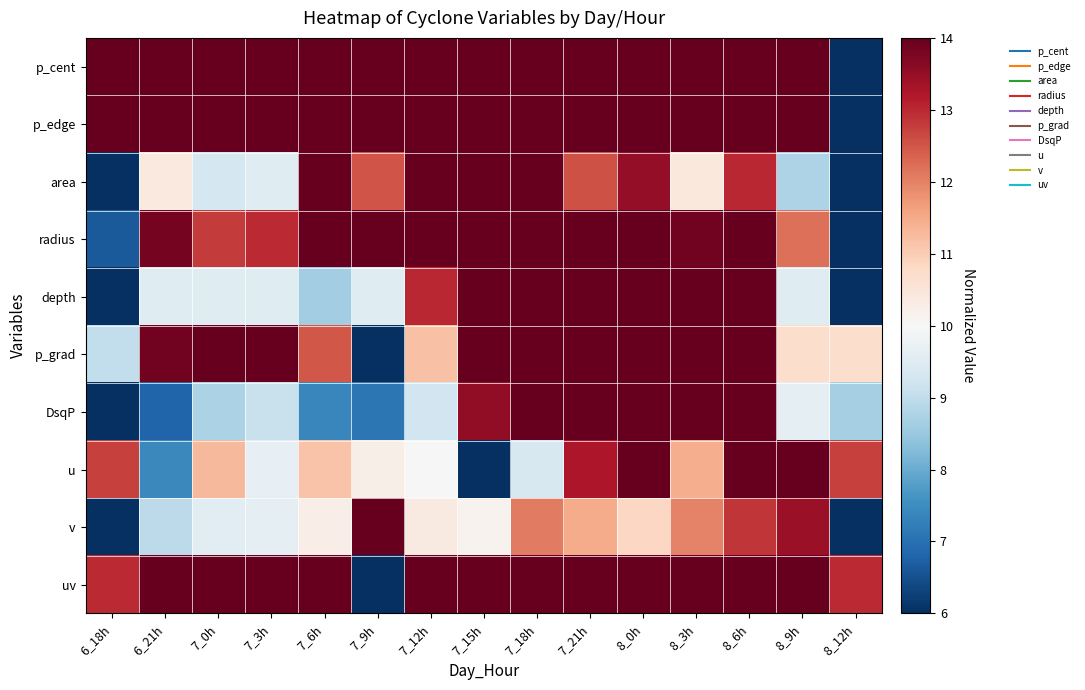

Reading right to left, extract all data points from this chart.

p_cent: 8_12h=6.0	8_9h=19.9	8_6h=19.8	8_3h=19.8	8_0h=19.8	7_21h=19.8	7_18h=19.8	7_15h=19.8	7_12h=19.9	7_9h=19.9	7_6h=19.9	7_3h=19.9	7_0h=20.0	6_21h=20.0	6_18h=20.0
p_edge: 8_12h=6.0	8_9h=19.9	8_6h=19.9	8_3h=19.9	8_0h=19.9	7_21h=19.9	7_18h=19.9	7_15h=19.9	7_12h=19.9	7_9h=19.9	7_6h=19.9	7_3h=20.0	7_0h=20.0	6_21h=20.0	6_18h=20.0
area: 8_12h=6.0	8_9h=8.8	8_6h=13.0	8_3h=10.4	8_0h=13.5	7_21h=12.5	7_18h=20.0	7_15h=16.8	7_12h=15.7	7_9h=12.5	7_6h=16.0	7_3h=9.5	7_0h=9.3	6_21h=10.4	6_18h=6.0
radius: 8_12h=6.0	8_9h=12.2	8_6h=15.9	8_3h=13.9	8_0h=16.3	7_21h=15.6	7_18h=20.0	7_15h=18.3	7_12h=17.7	7_9h=15.5	7_6h=17.8	7_3h=13.0	7_0h=12.8	6_21h=13.8	6_18h=6.6
depth: 8_12h=6.0	8_9h=9.5	8_6h=16.5	8_3h=16.5	8_0h=20.0	7_21h=20.0	7_18h=20.0	7_15h=16.5	7_12h=13.0	7_9h=9.5	7_6h=8.6	7_3h=9.5	7_0h=9.5	6_21h=9.5	6_18h=6.0
p_grad: 8_12h=10.7	8_9h=10.7	8_6h=15.5	8_3h=18.0	8_0h=18.2	7_21h=20.0	7_18h=19.2	7_15h=17.7	7_12h=11.2	7_9h=6.0	7_6h=12.5	7_3h=15.2	7_0h=16.5	6_21h=13.9	6_18h=9.0
DsqP: 8_12h=8.7	8_9h=9.6	8_6h=14.9	8_3h=17.5	8_0h=19.1	7_21h=20.0	7_18h=17.2	7_15h=13.6	7_12h=9.2	7_9h=7.1	7_6h=7.4	7_3h=9.1	7_0h=8.7	6_21h=6.8	6_18h=6.0
u: 8_12h=12.7	8_9h=20.0	8_6h=16.3	8_3h=11.5	8_0h=14.8	7_21h=13.2	7_18h=9.4	7_15h=6.0	7_12h=10.0	7_9h=10.2	7_6h=11.1	7_3h=9.7	7_0h=11.3	6_21h=7.4	6_18h=12.7
v: 8_12h=6.0	8_9h=13.5	8_6h=12.9	8_3h=12.0	8_0h=10.8	7_21h=11.5	7_18h=12.1	7_15h=10.1	7_12h=10.4	7_9h=20.0	7_6h=10.3	7_3h=9.6	7_0h=9.6	6_21h=9.0	6_18h=6.0
uv: 8_12h=13.0	8_9h=20.0	8_6h=18.6	8_3h=18.4	8_0h=16.0	7_21h=17.0	7_18h=18.1	7_15h=18.0	7_12h=14.9	7_9h=6.0	7_6h=15.6	7_3h=14.8	7_0h=14.9	6_21h=14.0	6_18h=13.0